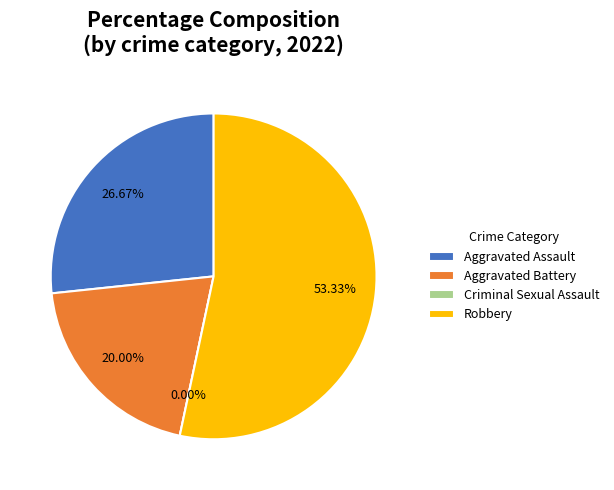

What portion of the pie excludes Robbery?

46.7%